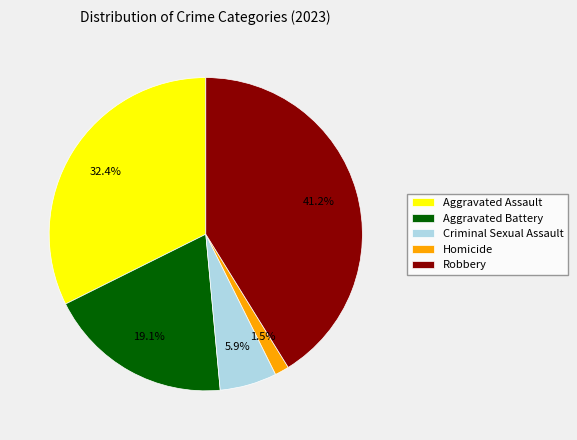

To the nearest percent, what is the combined percentage of Robbery and Aggravated Assault?

74%